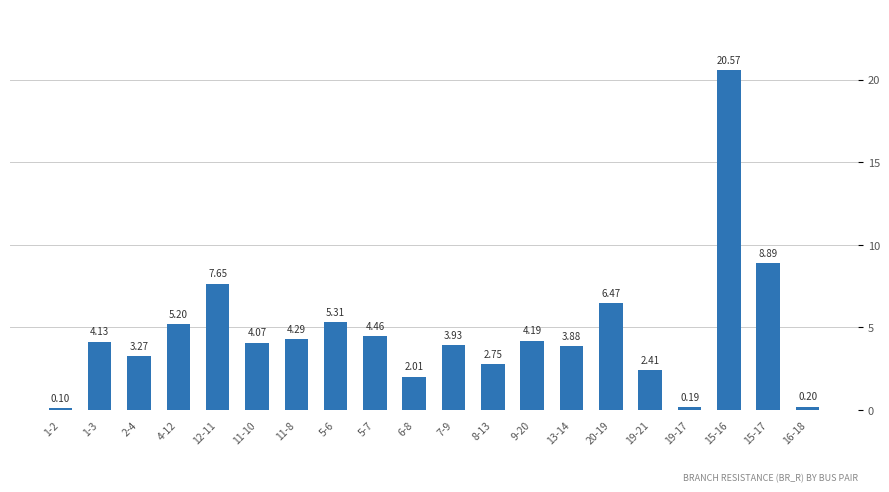

What is the change in value from 20-19 to 15-17?

+2.4